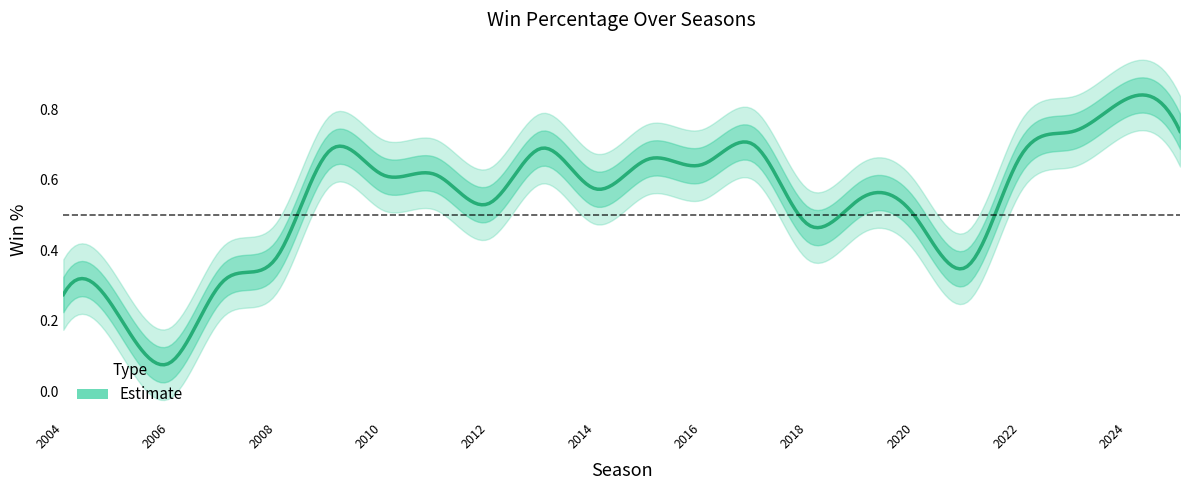

True or false: win_perc_lower2 has more than 2 interior local peaks.

True